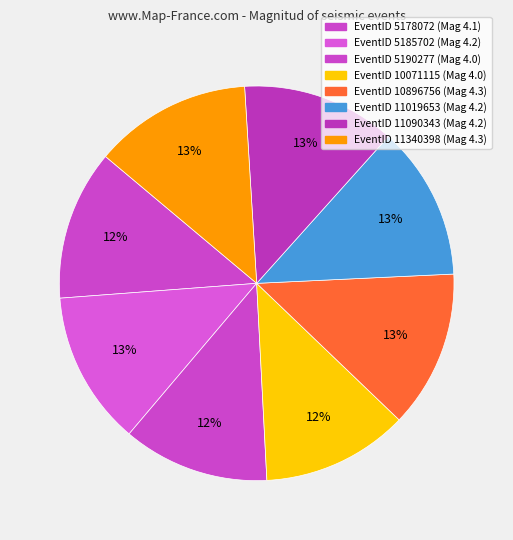

Which slice is the largest?

10896756